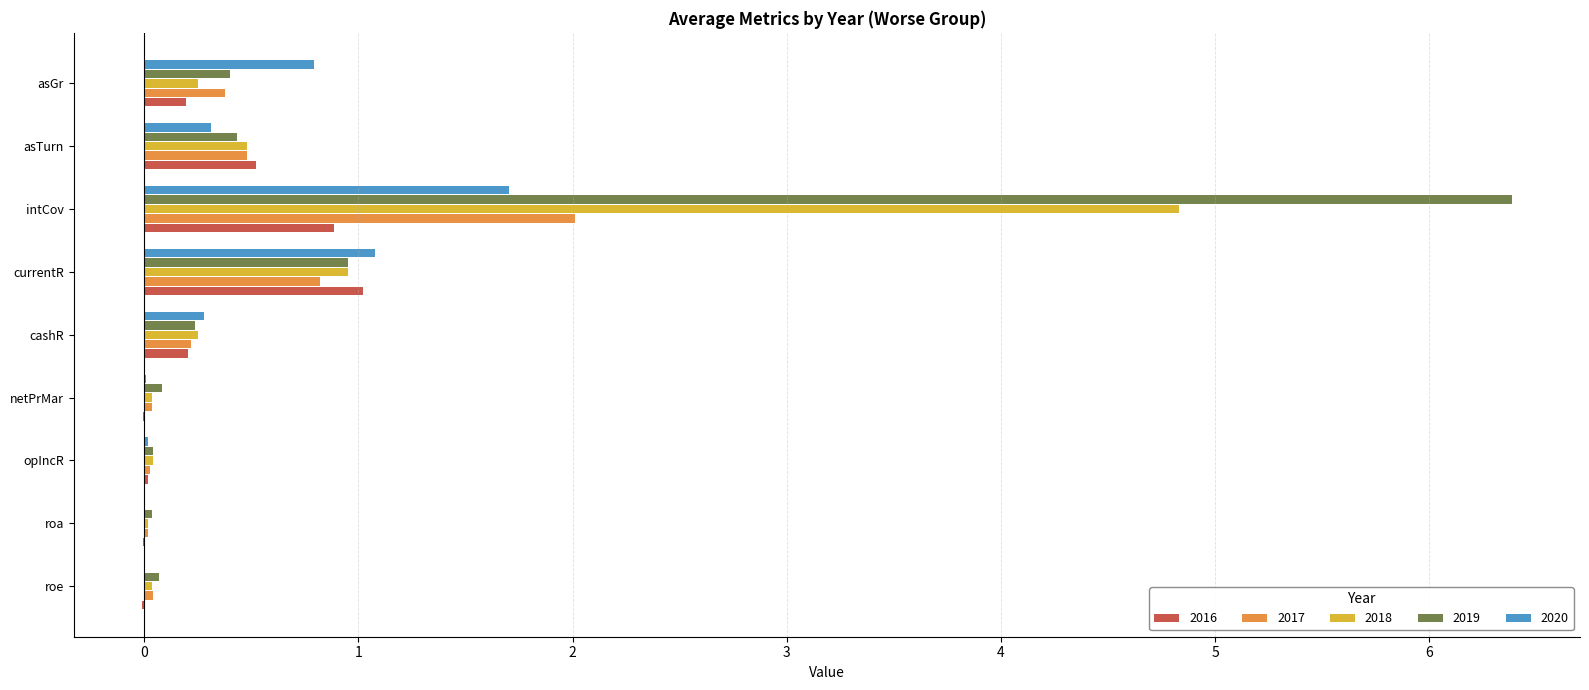

Which series has the largest total across all categories?

2019